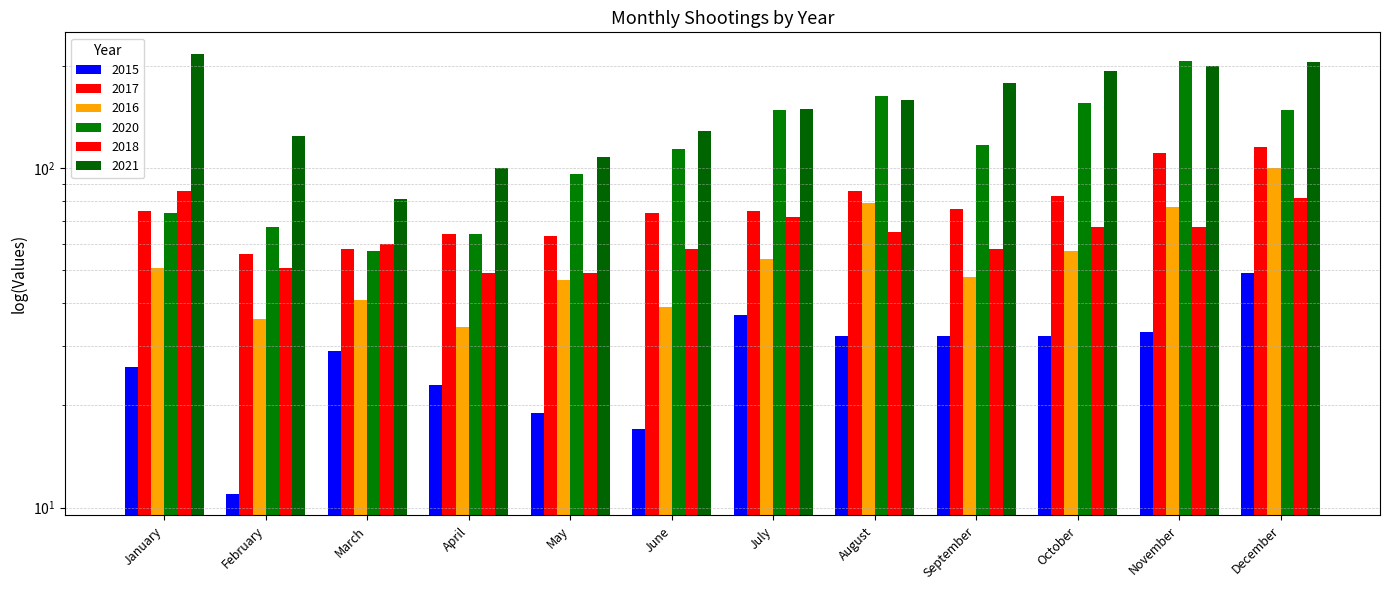

Which category has the lowest value across all series?

February